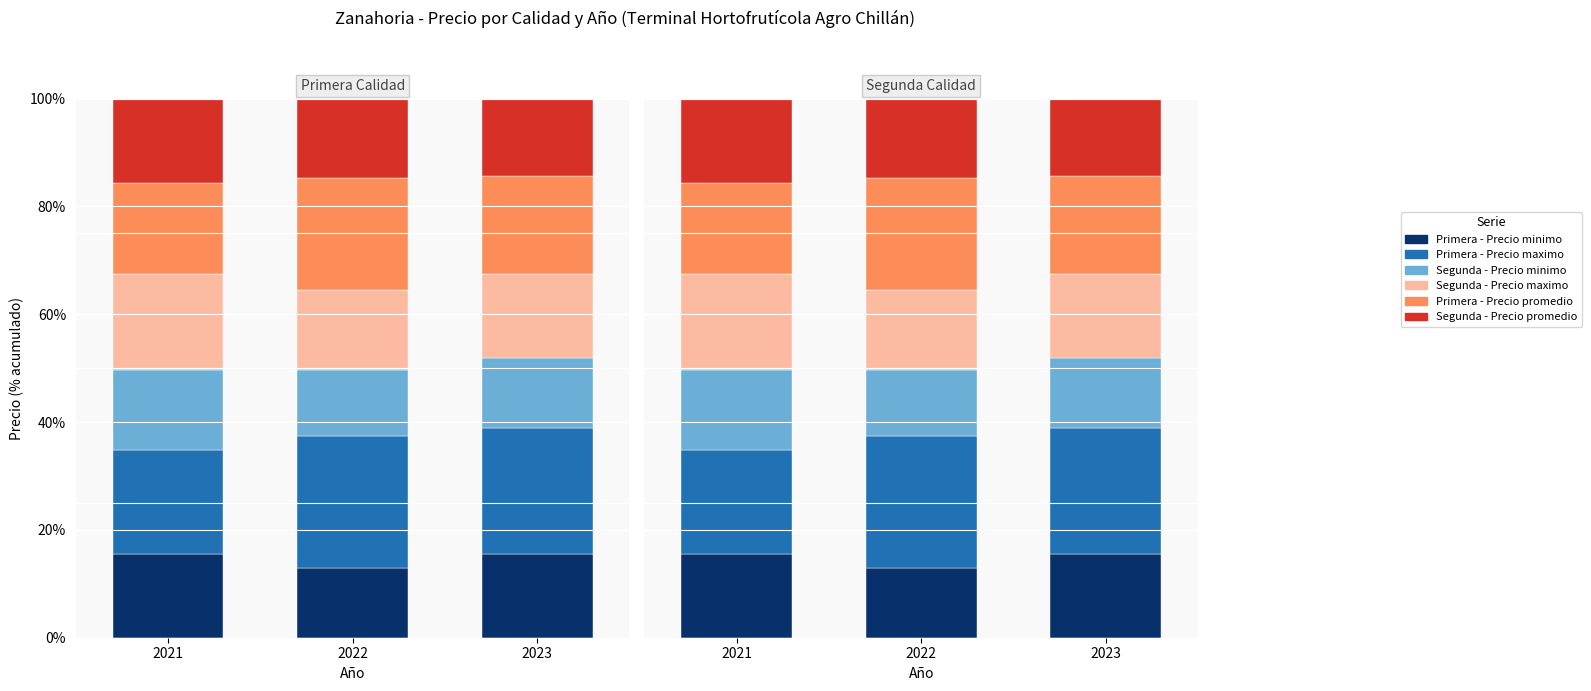

Rank the categories by Primera - Precio promedio value from highest to lowest.

2022, 2023, 2021